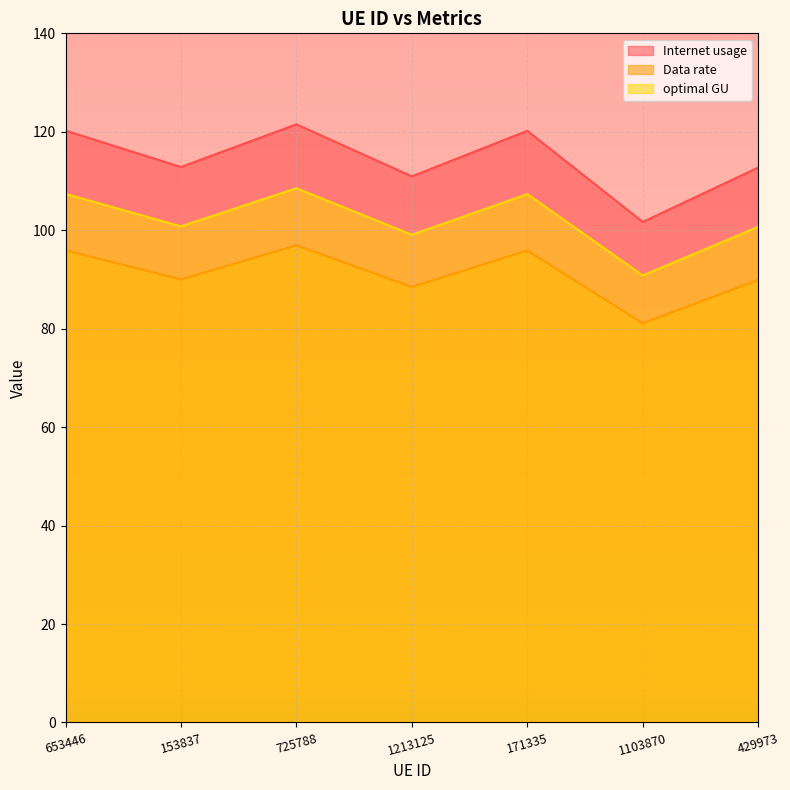

Reading right to left, list all the values displayed in this chart.

Internet usage: 112.7	101.7	120.2	110.9	121.5	112.8	120.2
Data rate: 89.9	81.1	95.9	88.5	96.9	90.0	95.9
optimal GU: 100.7	90.8	107.3	99.1	108.5	100.8	107.4